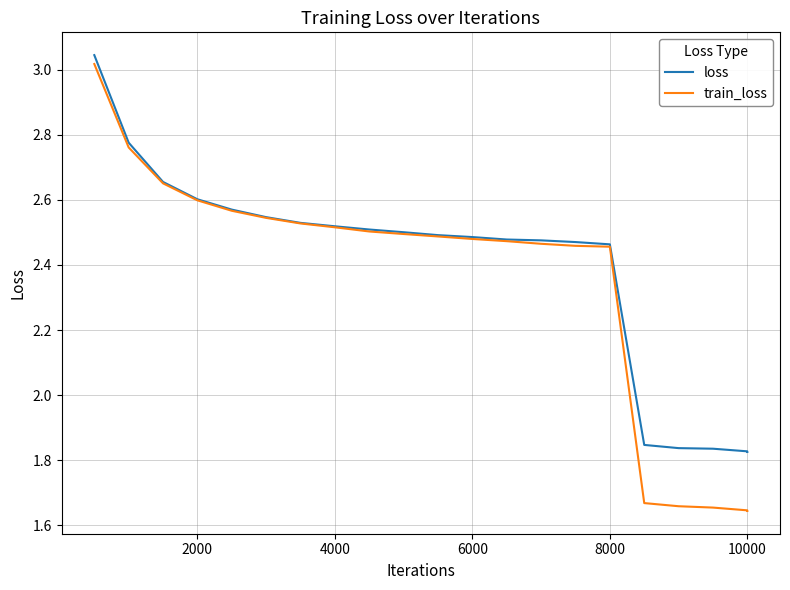

List the series in order of their peak value, highest first.

loss, train_loss